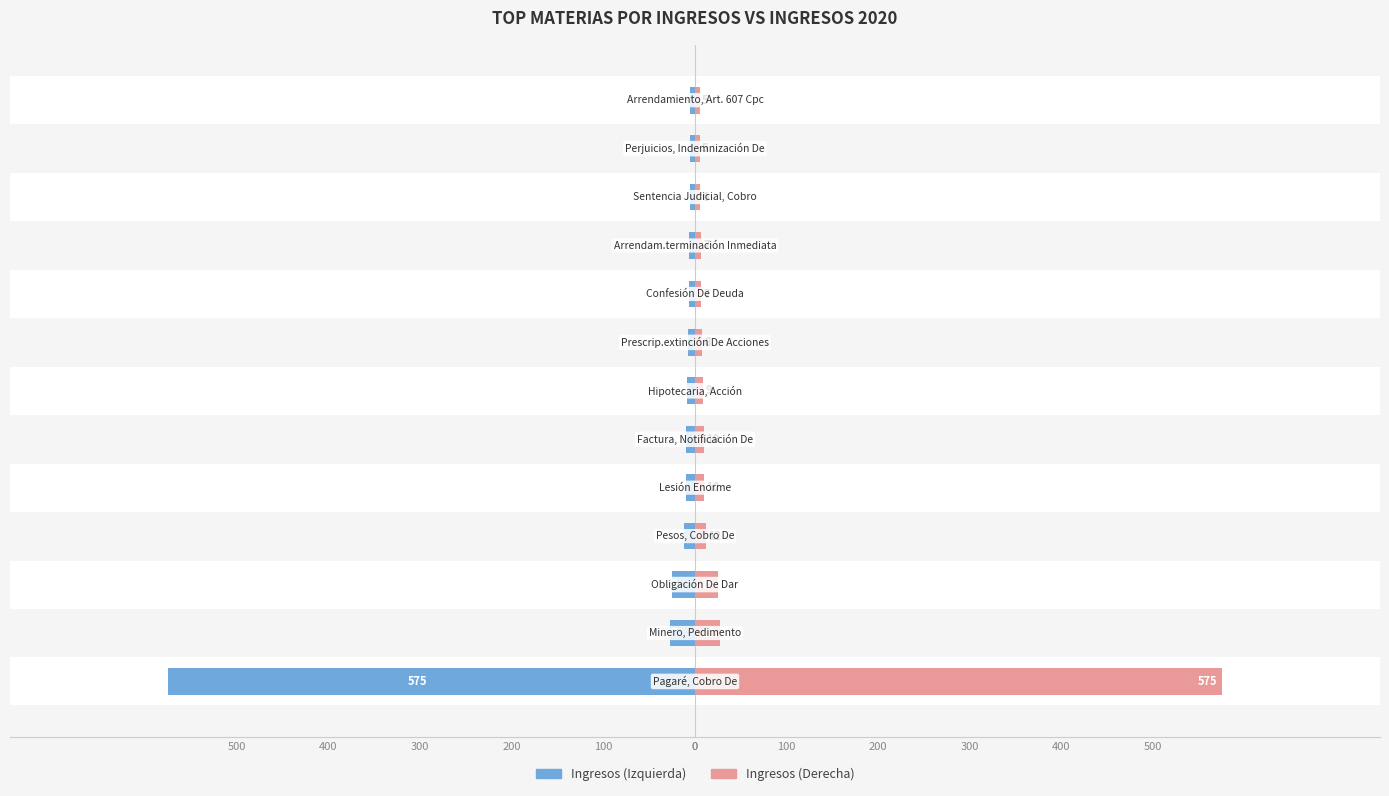

Rank the series at 300 from lowest to highest value.

Ingresos (Izquierda), Ingresos (Derecha)